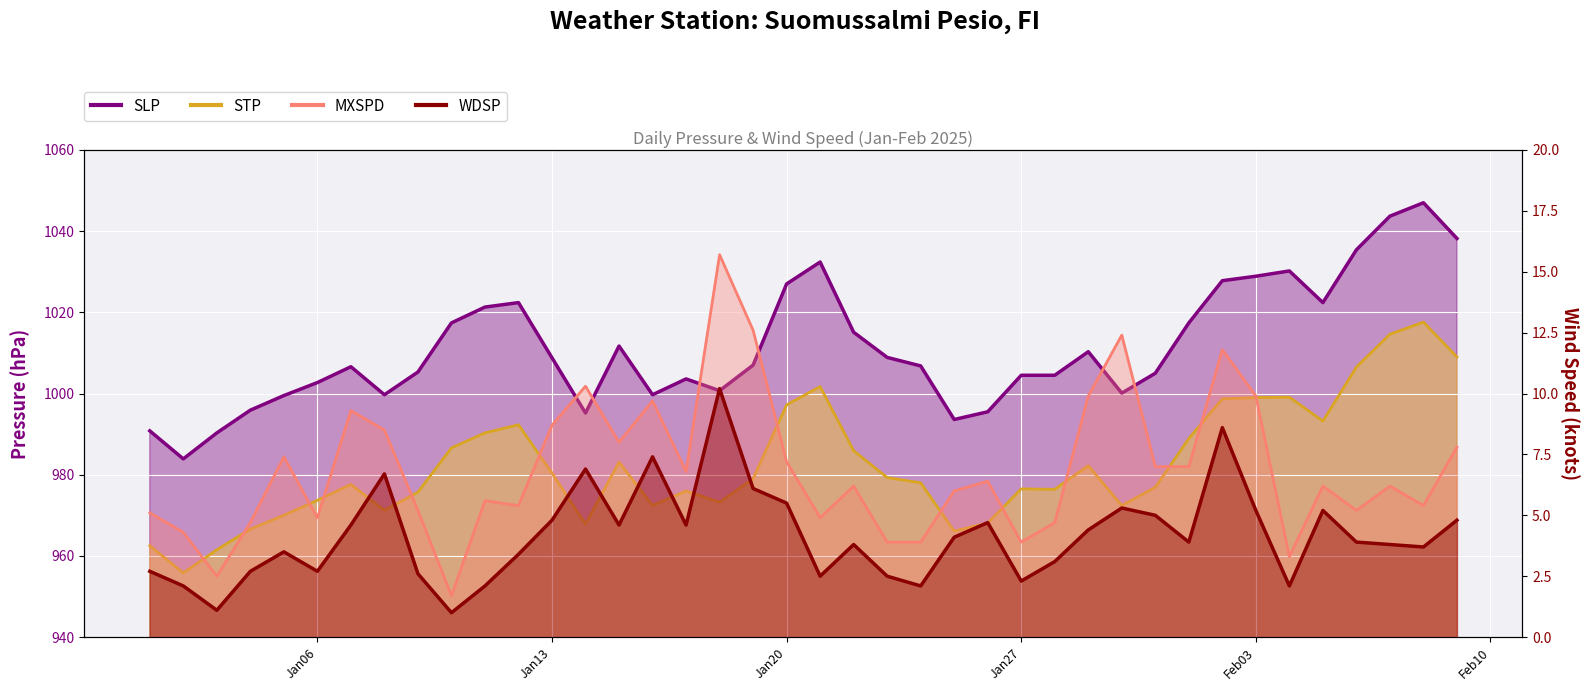

Where is MXSPD nearest to the value 8?

2025-01-15